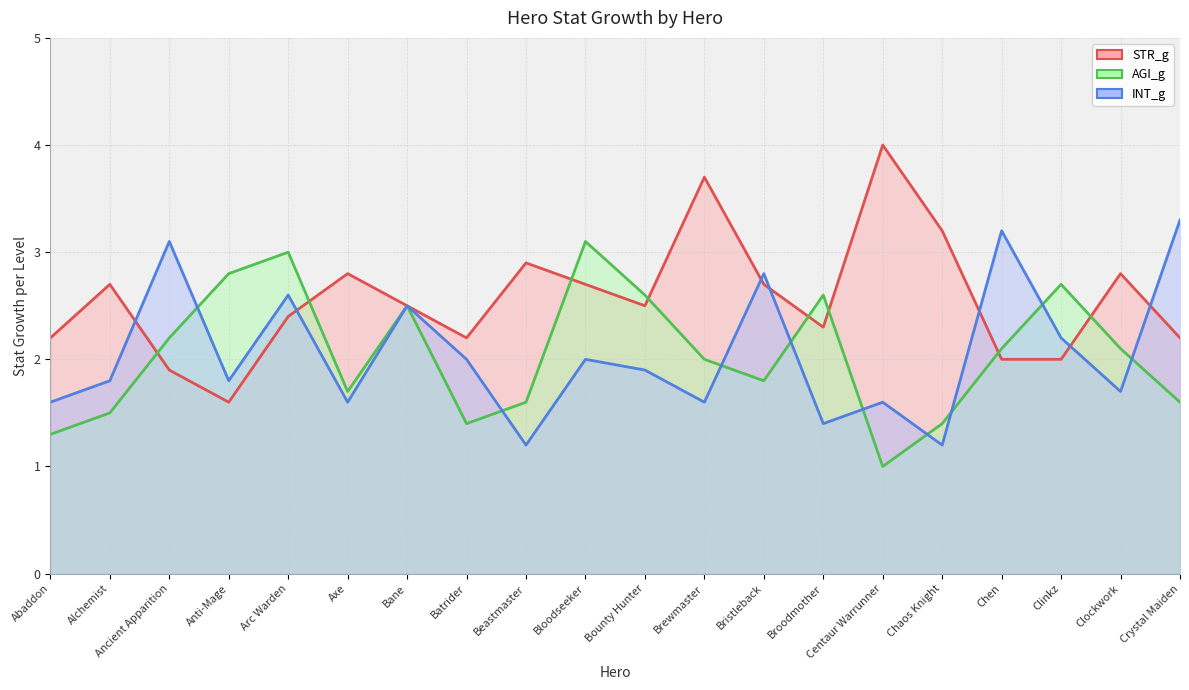

What is the smallest value displayed?

1.0